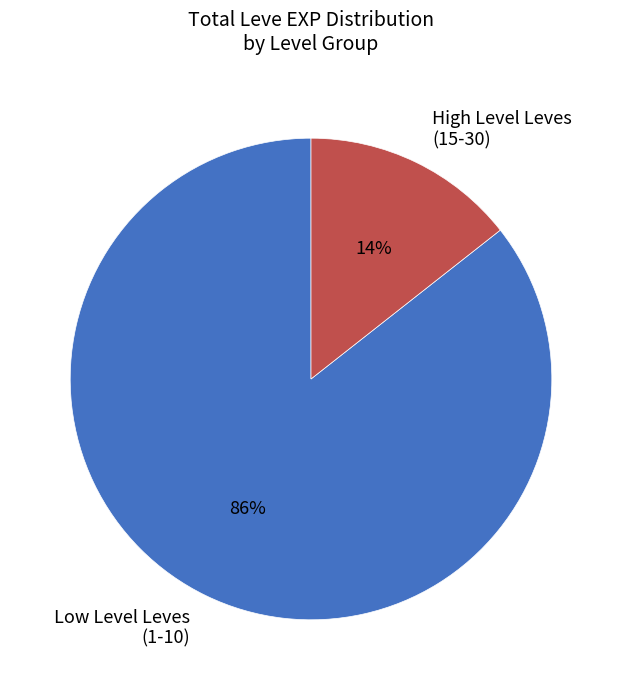

Which category accounts for the majority?

Low Level Leves (1-10)